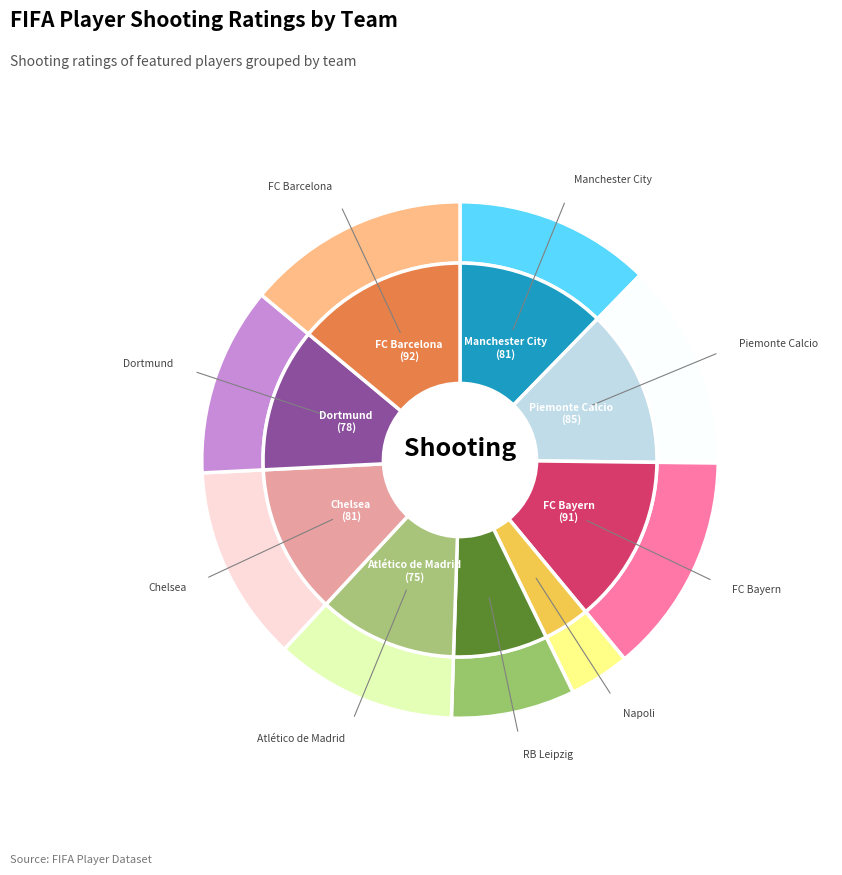

Rank the categories by value from highest to lowest.

FC Barcelona, FC Bayern, Piemonte Calcio, Manchester City, Chelsea, Dortmund, Atlético de Madrid, RB Leipzig, Napoli